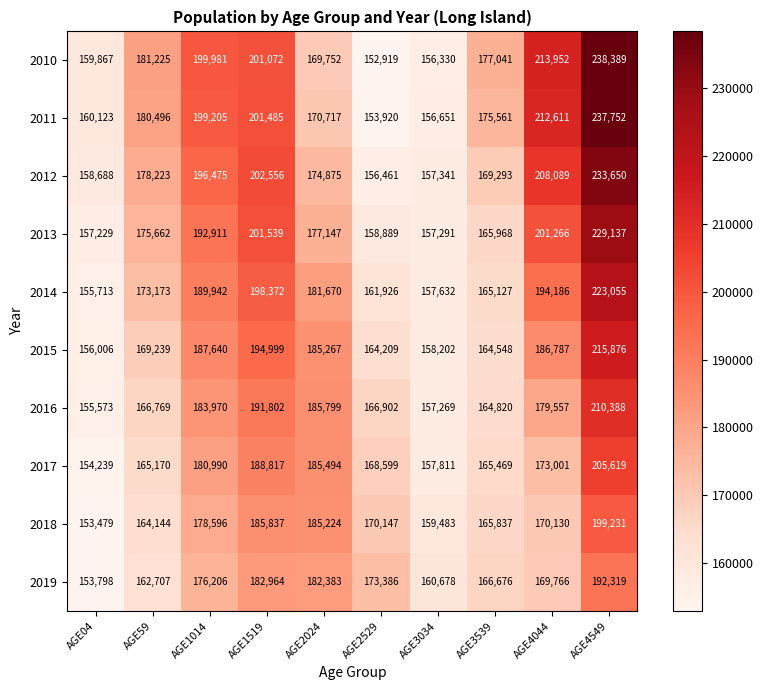

What is the approximate value of 2015 at AGE1519?

194999